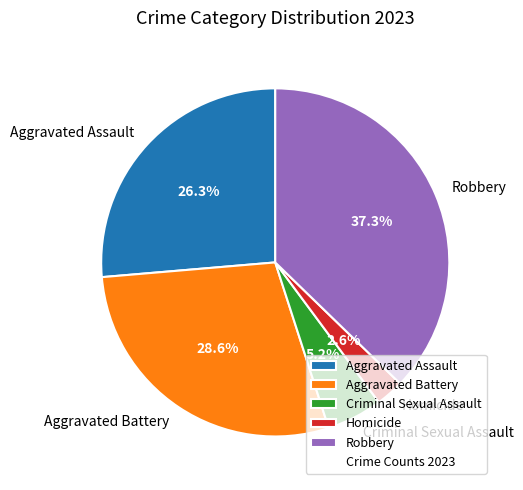

To the nearest percent, what is the difference between the largest and smallest slice percentages?

35%